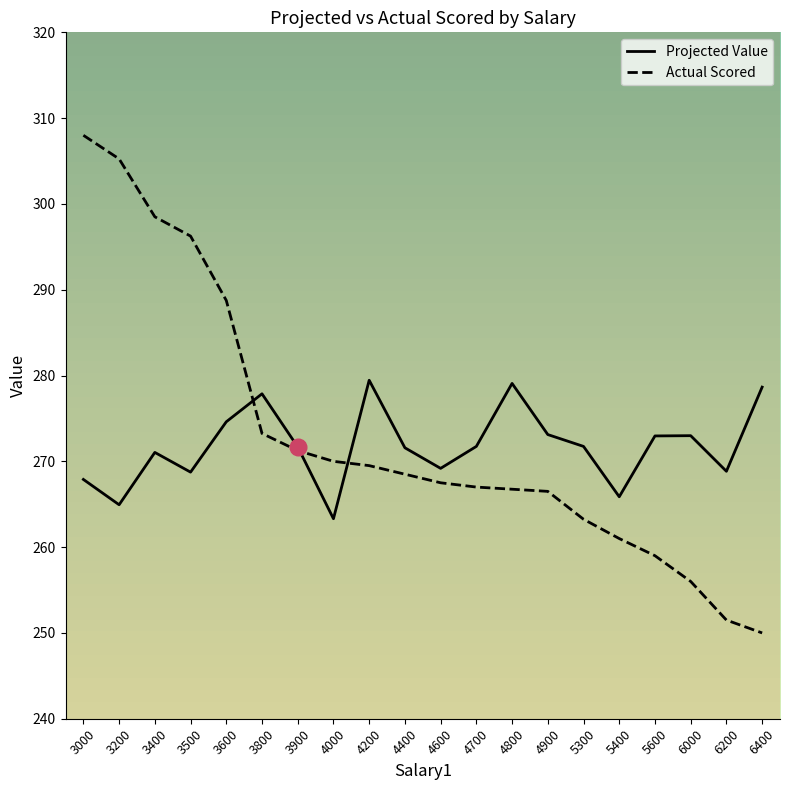

List the series in order of their overall mean, lowest first.

Projected Value, Actual Scored